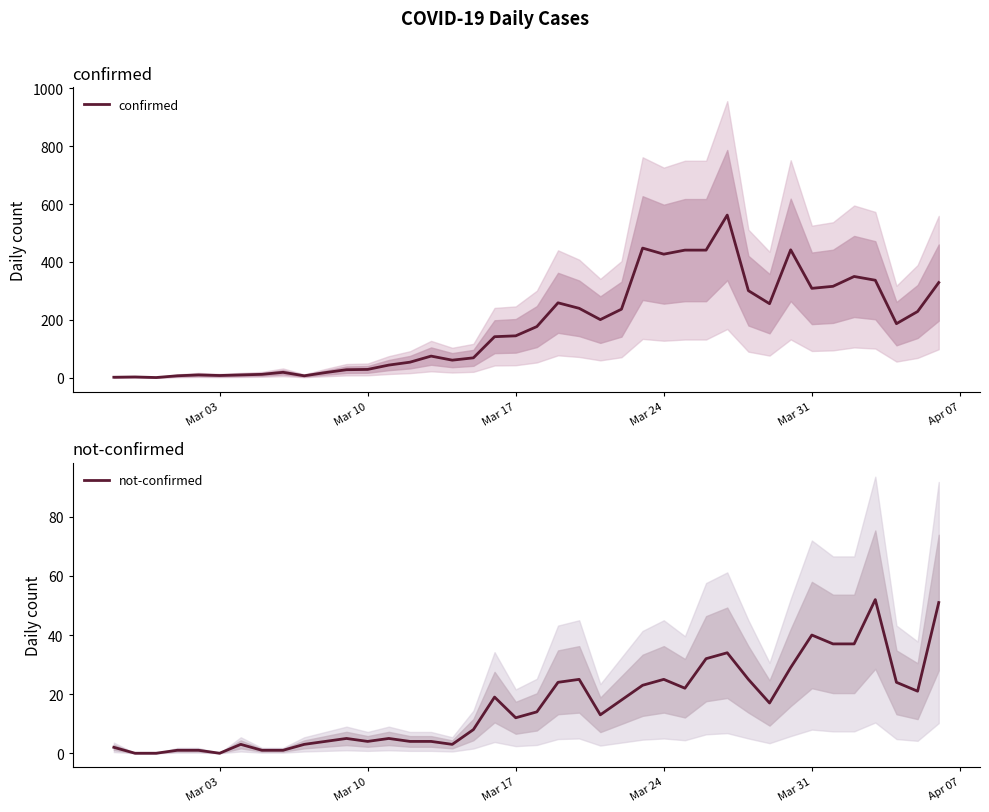

What is the maximum value for not-confirmed?

52